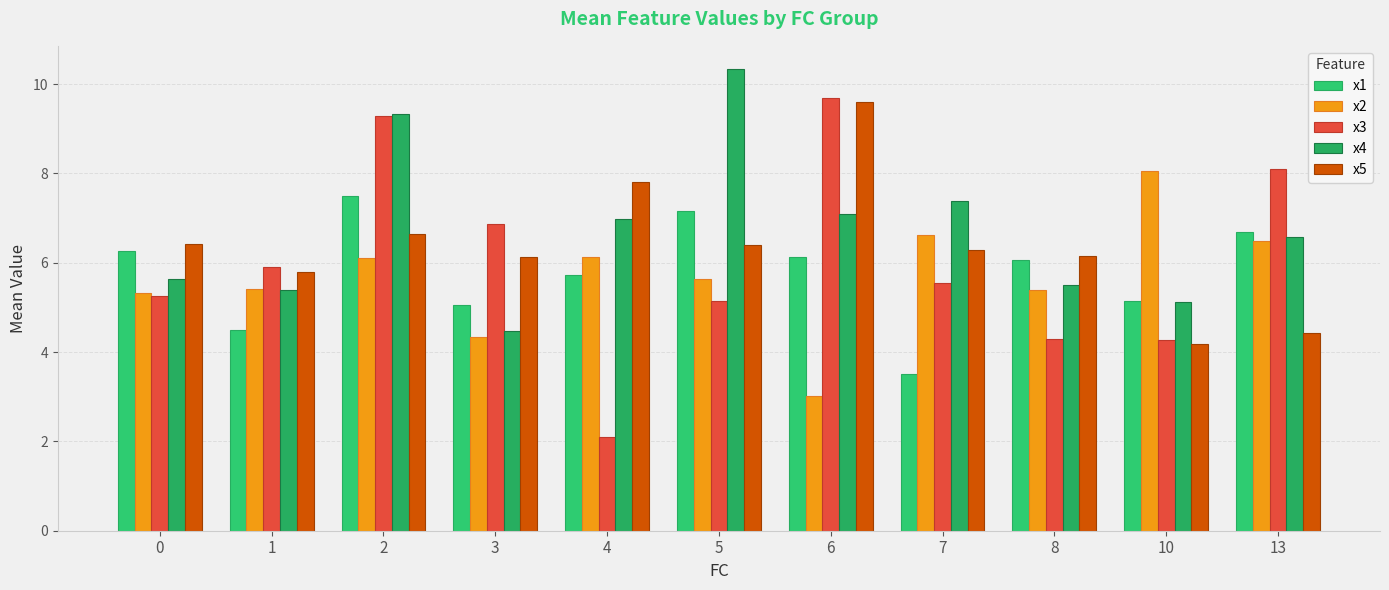

How many series are shown in this chart?

5